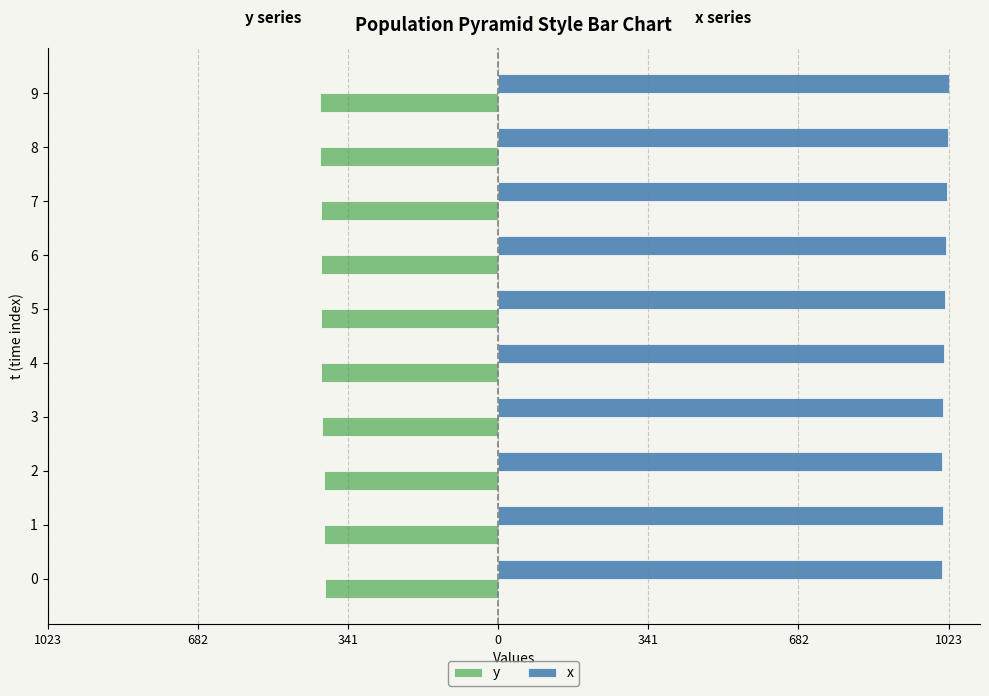

At which category is the sum across all series the highest?

8